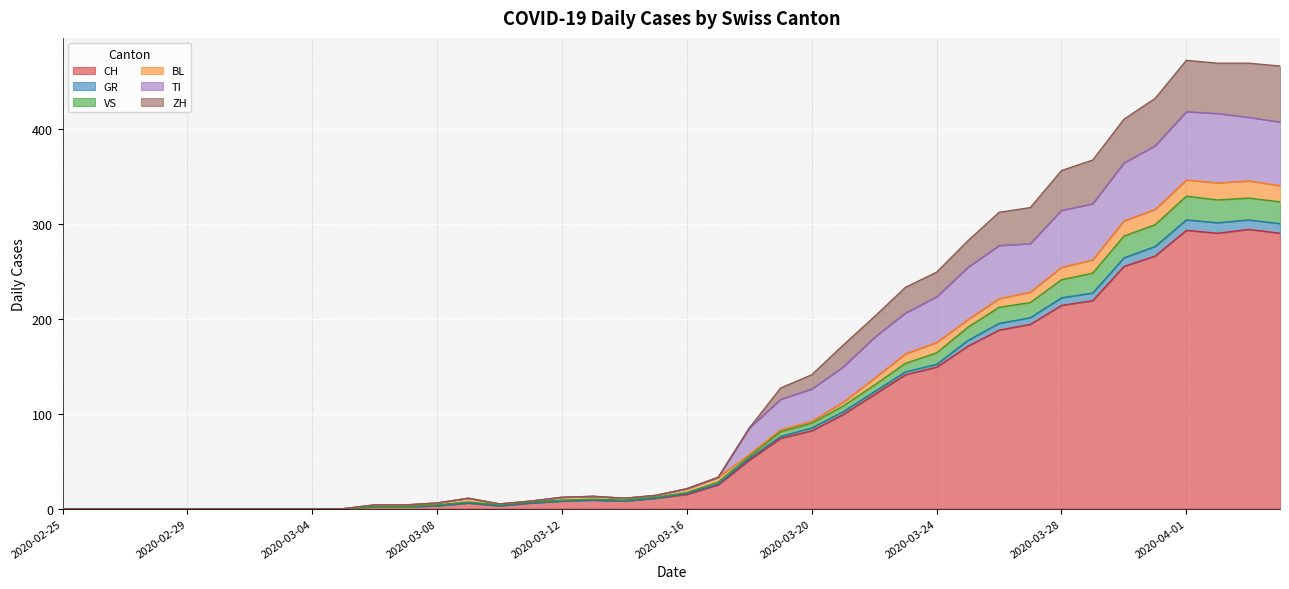

Between 2020-03-06 and 2020-03-02, which is larger?

2020-03-06